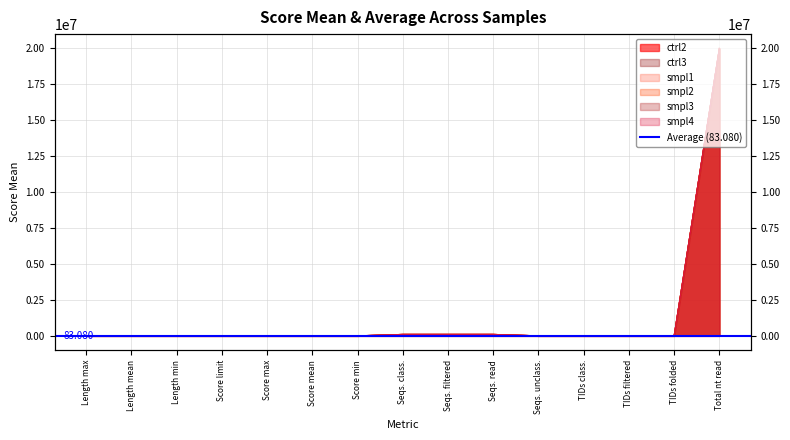

What is the total value across all series at TIDs filtered?

472.0